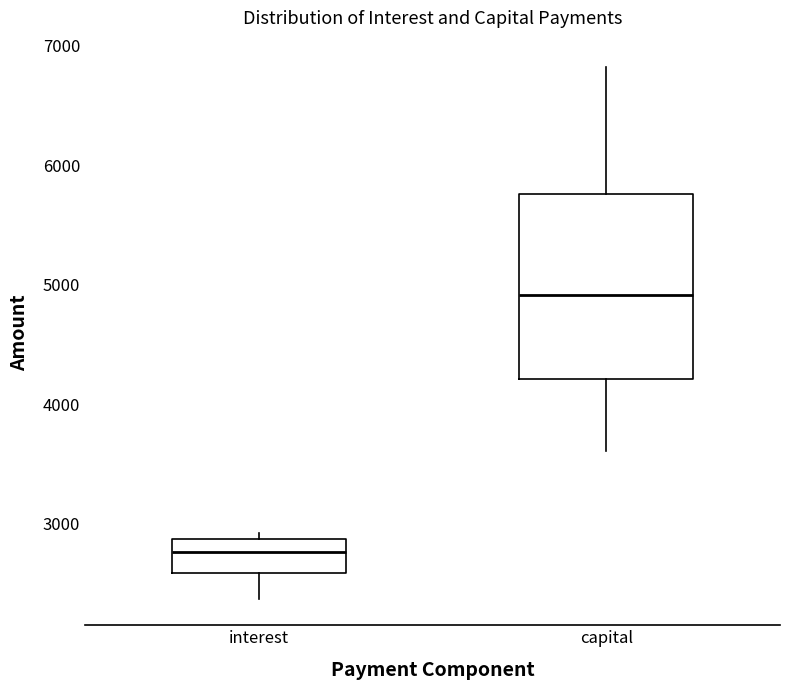

Which box's median line is the lowest?

interest